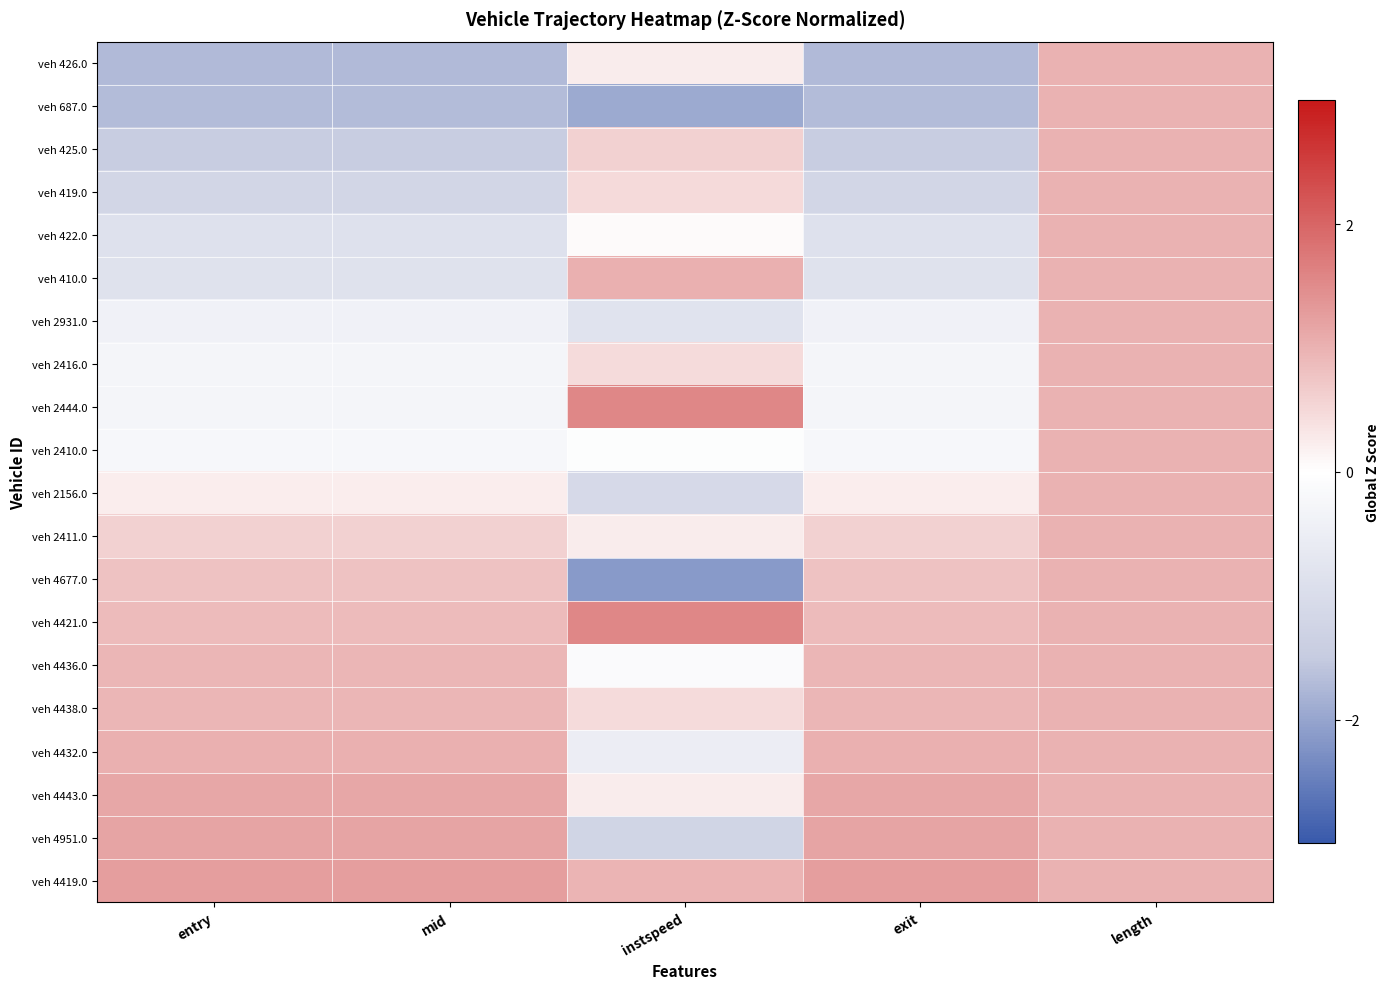

Reading right to left, what are all the values shown in this chart?

veh 426.0: length=1.0	exit=-1.7	instspeed=0.2	mid=-1.7	entry=-1.7
veh 687.0: length=1.0	exit=-1.7	instspeed=-1.9	mid=-1.7	entry=-1.7
veh 425.0: length=1.0	exit=-1.4	instspeed=0.6	mid=-1.4	entry=-1.4
veh 419.0: length=1.0	exit=-1.2	instspeed=0.5	mid=-1.2	entry=-1.2
veh 422.0: length=1.0	exit=-0.9	instspeed=0.1	mid=-0.9	entry=-0.9
veh 410.0: length=1.0	exit=-0.8	instspeed=1.0	mid=-0.8	entry=-0.8
veh 2931.0: length=1.0	exit=-0.4	instspeed=-0.8	mid=-0.4	entry=-0.4
veh 2416.0: length=1.0	exit=-0.3	instspeed=0.5	mid=-0.3	entry=-0.3
veh 2444.0: length=1.0	exit=-0.3	instspeed=1.6	mid=-0.3	entry=-0.3
veh 2410.0: length=1.0	exit=-0.2	instspeed=-0.1	mid=-0.2	entry=-0.2
veh 2156.0: length=1.0	exit=0.2	instspeed=-1.1	mid=0.2	entry=0.2
veh 2411.0: length=1.0	exit=0.6	instspeed=0.3	mid=0.6	entry=0.6
veh 4677.0: length=1.0	exit=0.8	instspeed=-2.2	mid=0.8	entry=0.8
veh 4421.0: length=1.0	exit=0.9	instspeed=1.6	mid=0.9	entry=0.9
veh 4436.0: length=1.0	exit=0.9	instspeed=-0.1	mid=0.9	entry=0.9
veh 4438.0: length=1.0	exit=1.0	instspeed=0.4	mid=1.0	entry=1.0
veh 4432.0: length=1.0	exit=1.0	instspeed=-0.5	mid=1.0	entry=1.0
veh 4443.0: length=1.0	exit=1.1	instspeed=0.3	mid=1.1	entry=1.1
veh 4951.0: length=1.0	exit=1.2	instspeed=-1.2	mid=1.2	entry=1.2
veh 4419.0: length=1.0	exit=1.2	instspeed=1.0	mid=1.2	entry=1.2